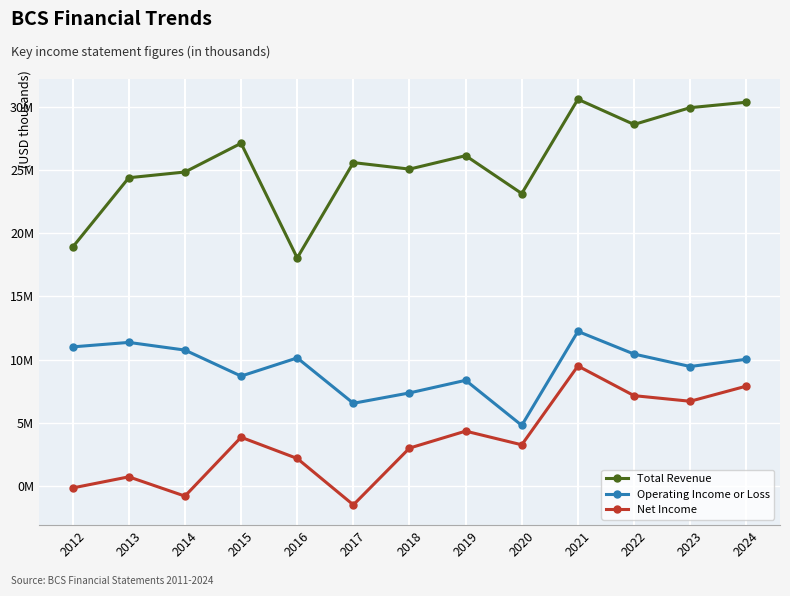

Reading left to right, what are all the values shown in this chart?

Total Revenue: 18893600	24384600	24837500	27111400	18039600	25582200	25067200	26130700	23135000	30592300	28599300	29929400	30359200
Operating Income or Loss: 11001500	11355500	10748400	8689500	10128300	6539200	7359100	8357100	4789500	12227200	10433200	9448700	10020400
Net Income: -159700	719000	-806700	3850300	2172300	-1499000	2993800	4336100	3253500	9490600	7142600	6698700	7895900